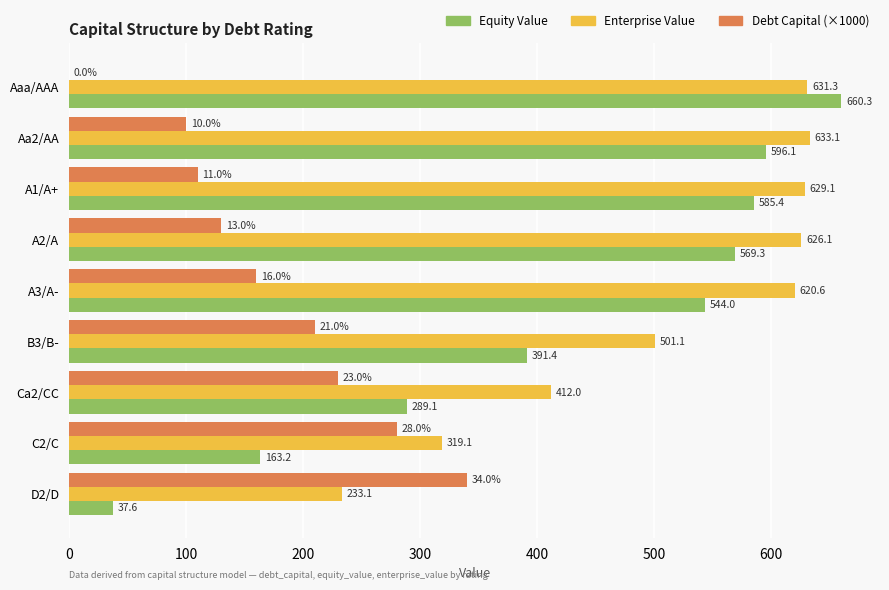

What is the sum of the Debt Capital (×1000) values at C2/C and A2/A?

410.0